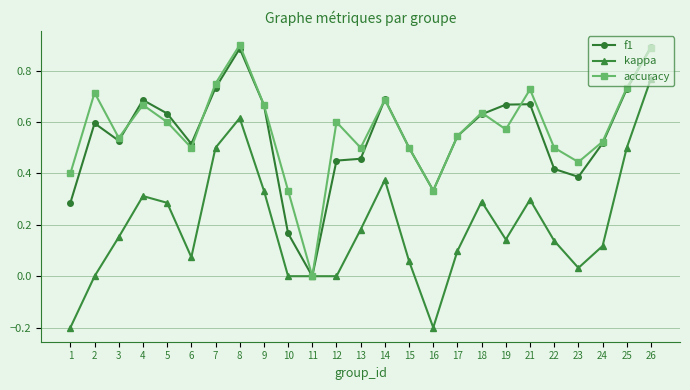

At which label does accuracy reach its peak?

8